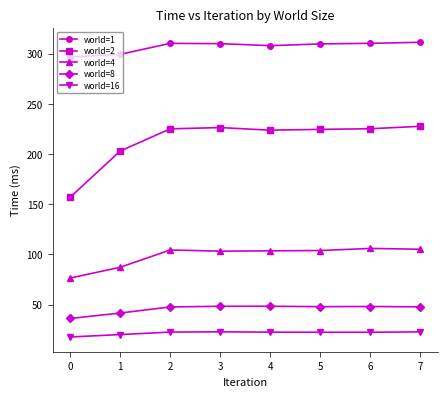

What is the difference between the world=8 values at 3 and 2?

0.6